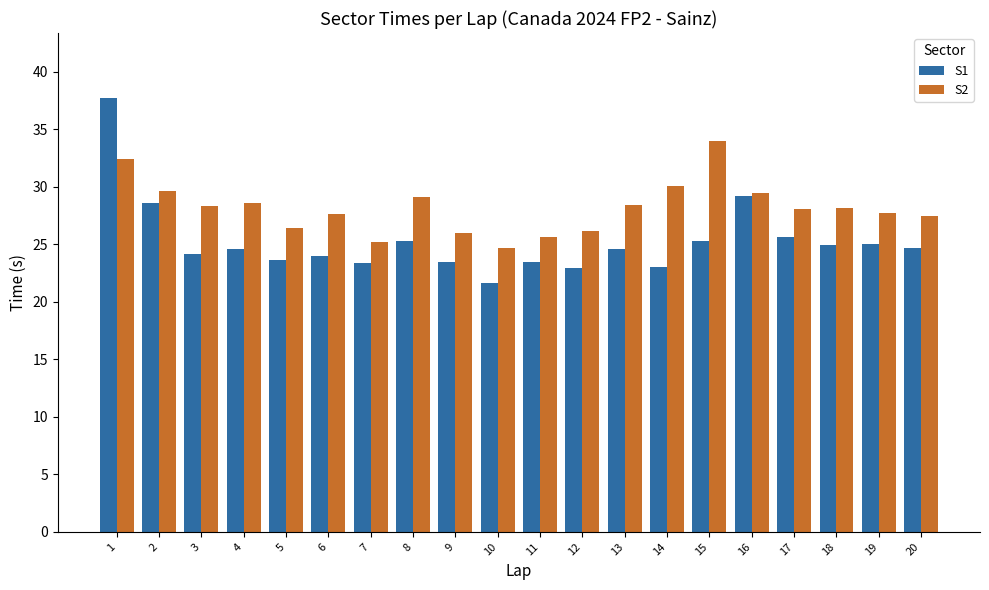

Which series has the largest total across all categories?

S2